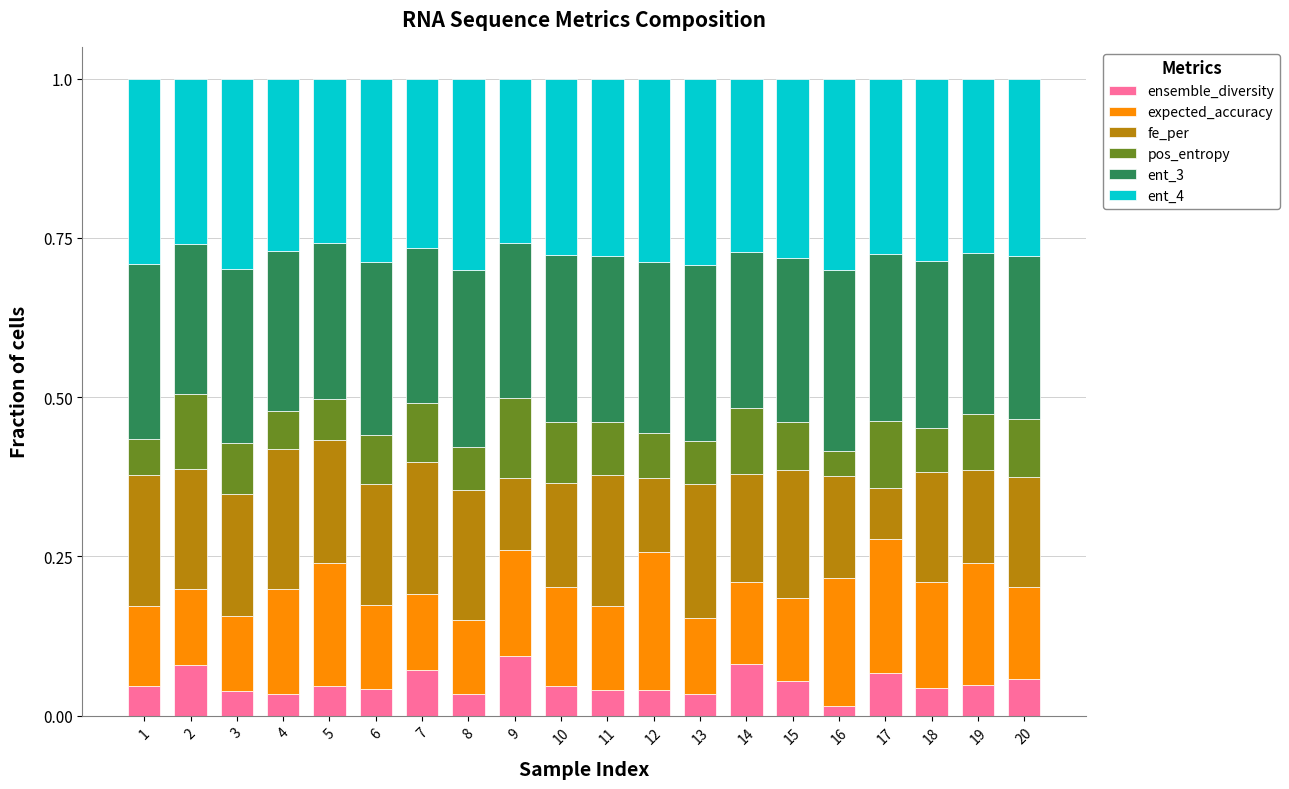

What is the total value across all series at 5?

1.0